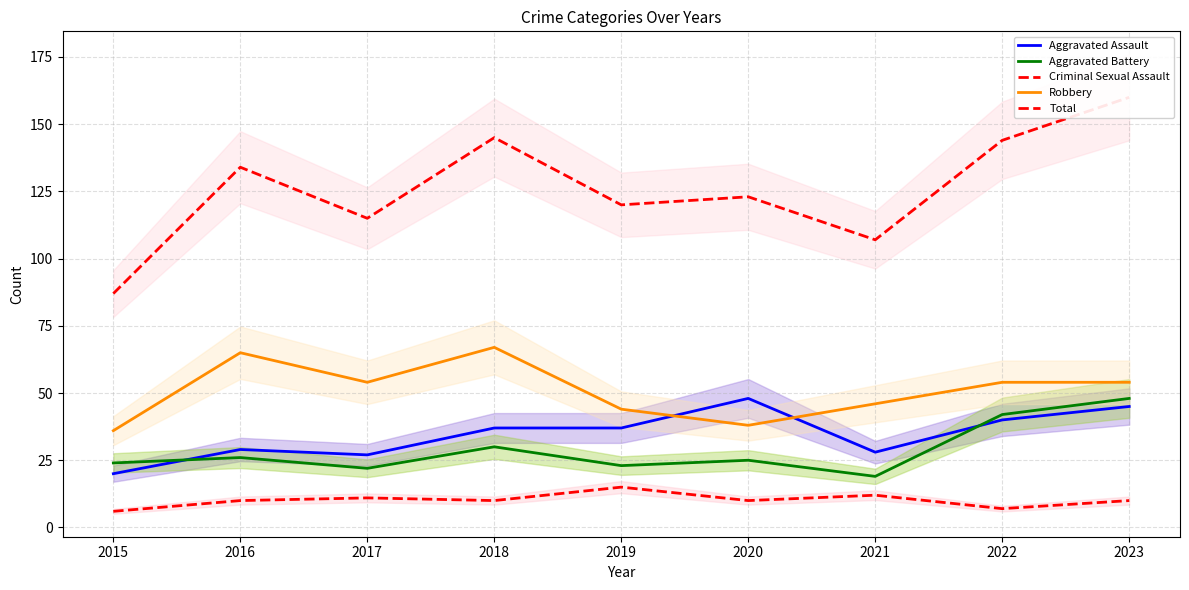

What is the greatest value displayed?

160